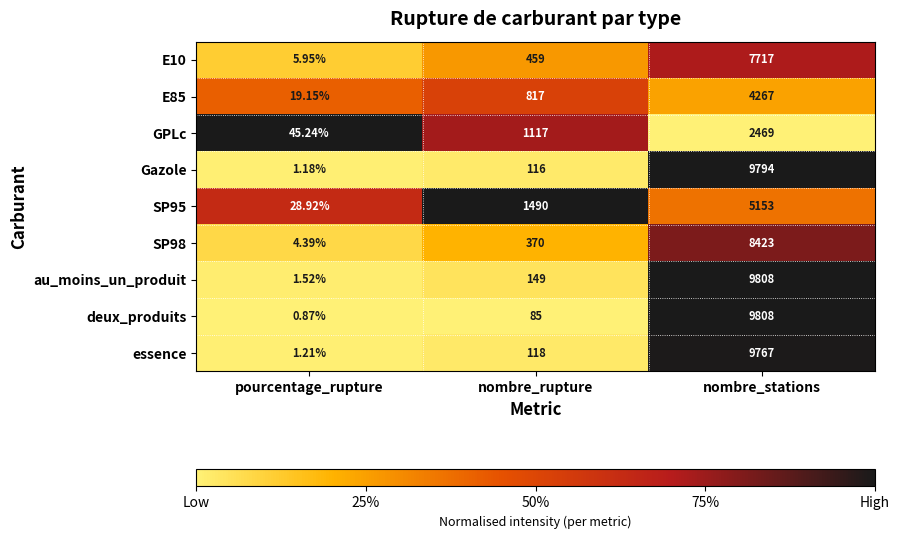

At which label does GPLc reach its peak?

nombre_stations